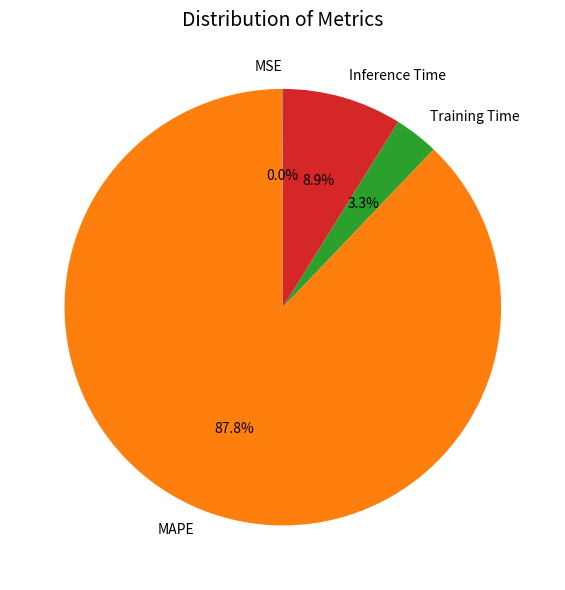

What percentage do Inference Time and MAPE together represent?

96.7%